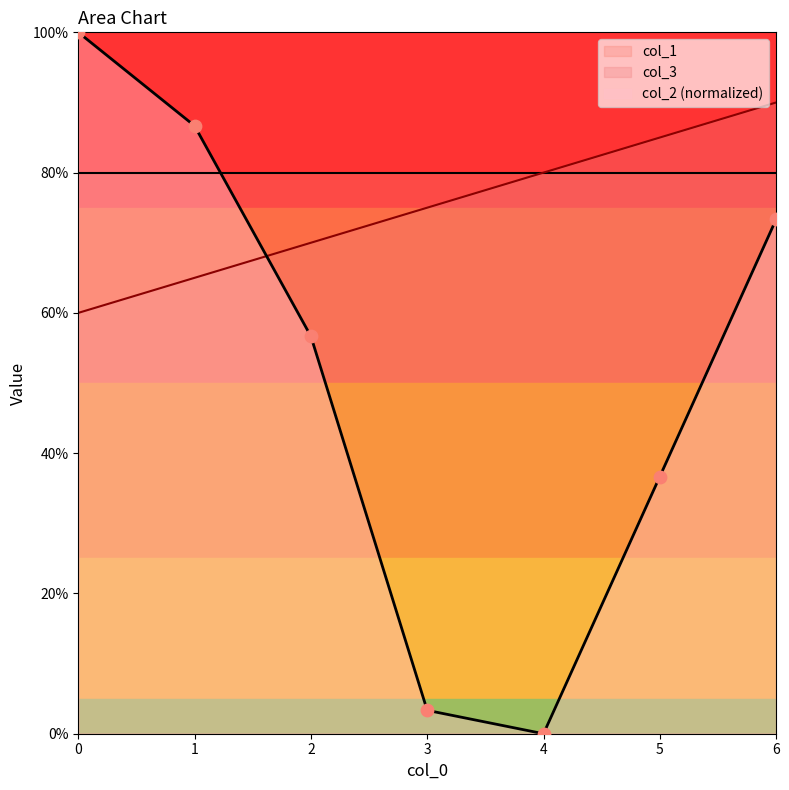

List the labels in order of col_2 (normalized) value, largest first.

0, 1, 6, 2, 5, 3, 4